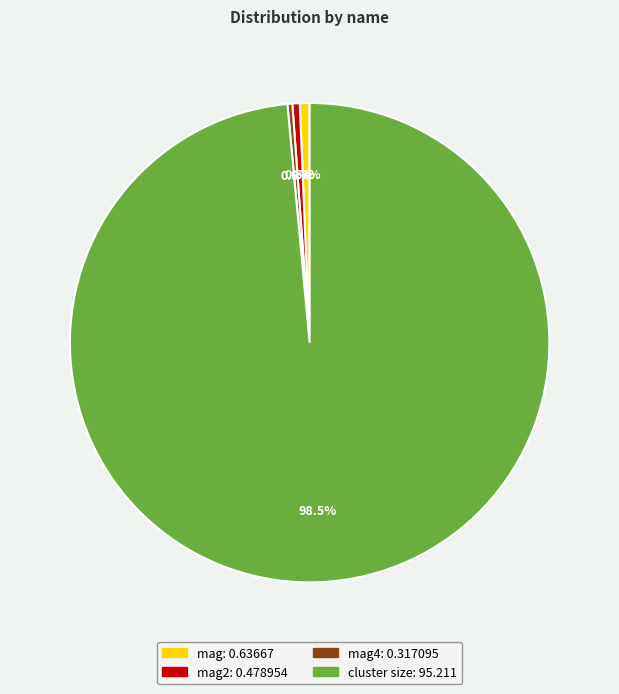

Is there any slice that represents more than half of the pie?

Yes